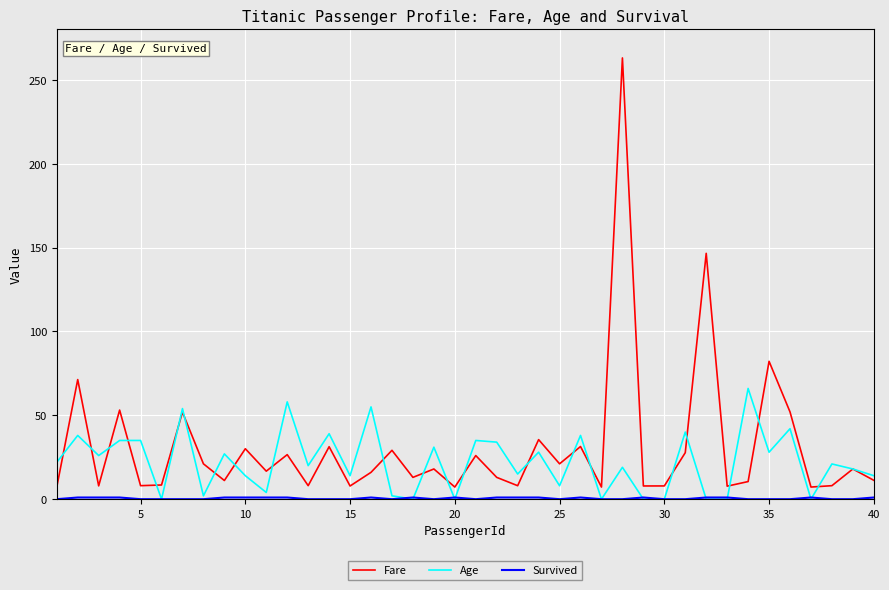

What is the greatest value displayed?

263.0